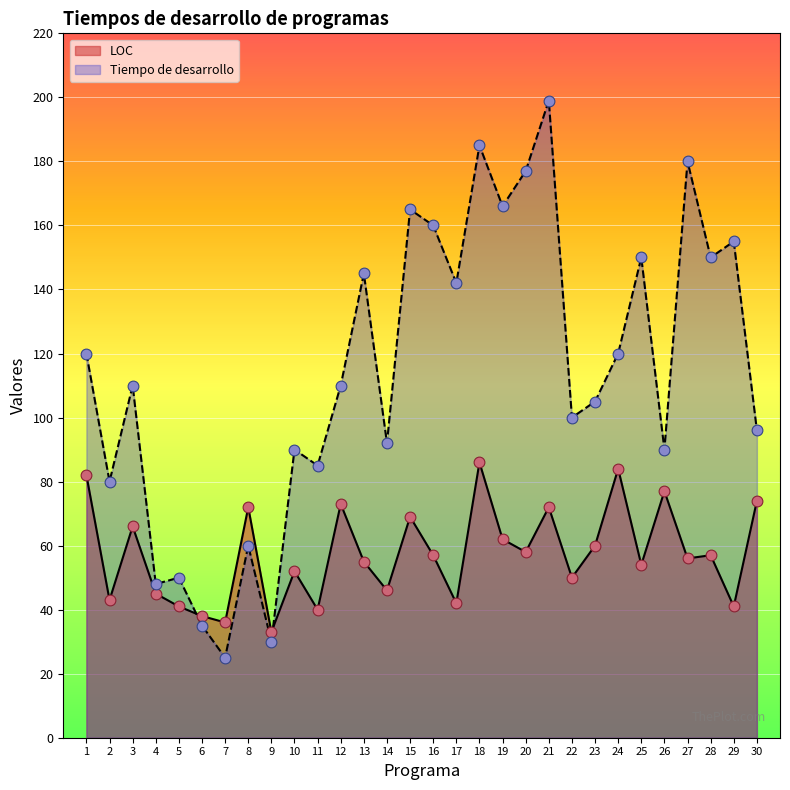

Which series has the largest total across all categories?

Tiempo de desarrollo